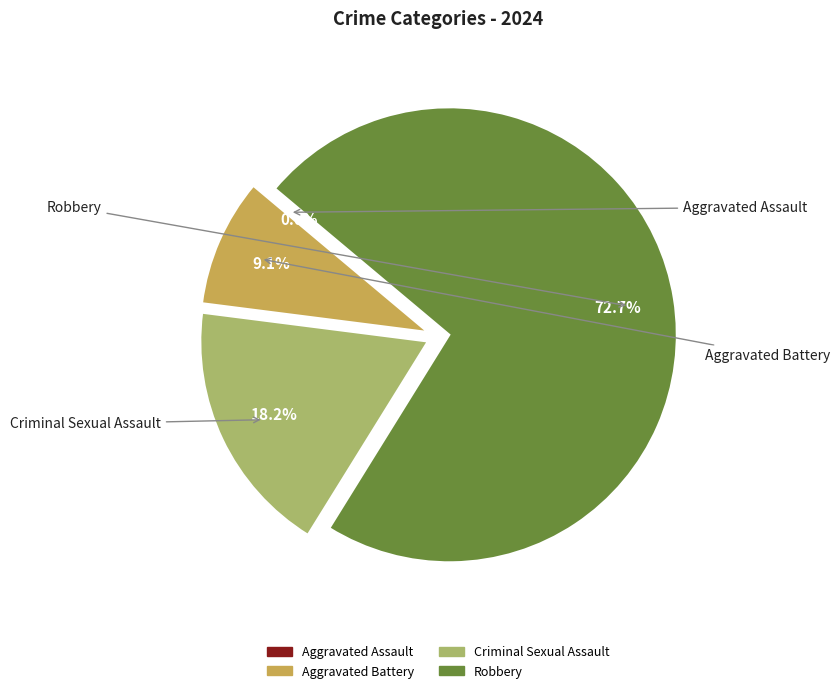

To the nearest percent, what percentage of the pie is Aggravated Battery?

9%